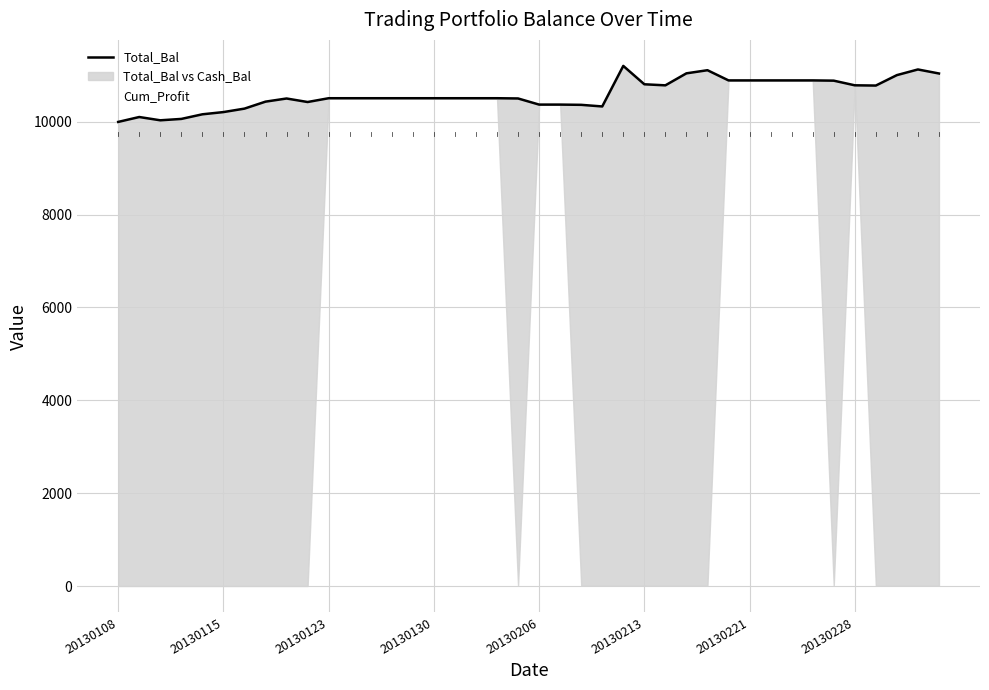

Which category has the lowest value across all series?

20130108